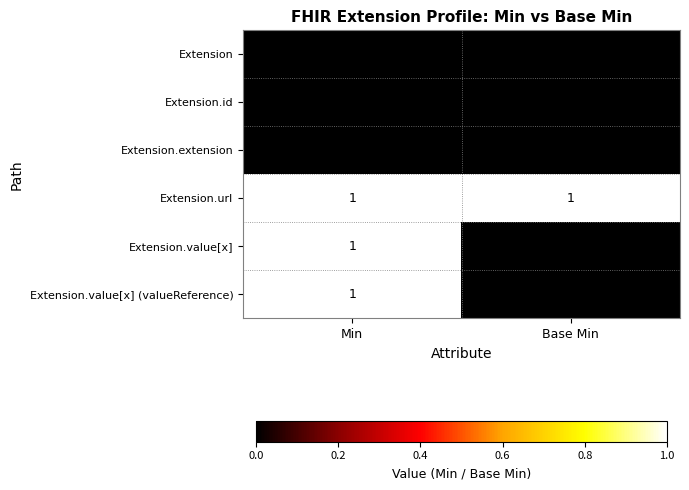

List the labels in order of Extension.value[x] value, largest first.

Min, Base Min